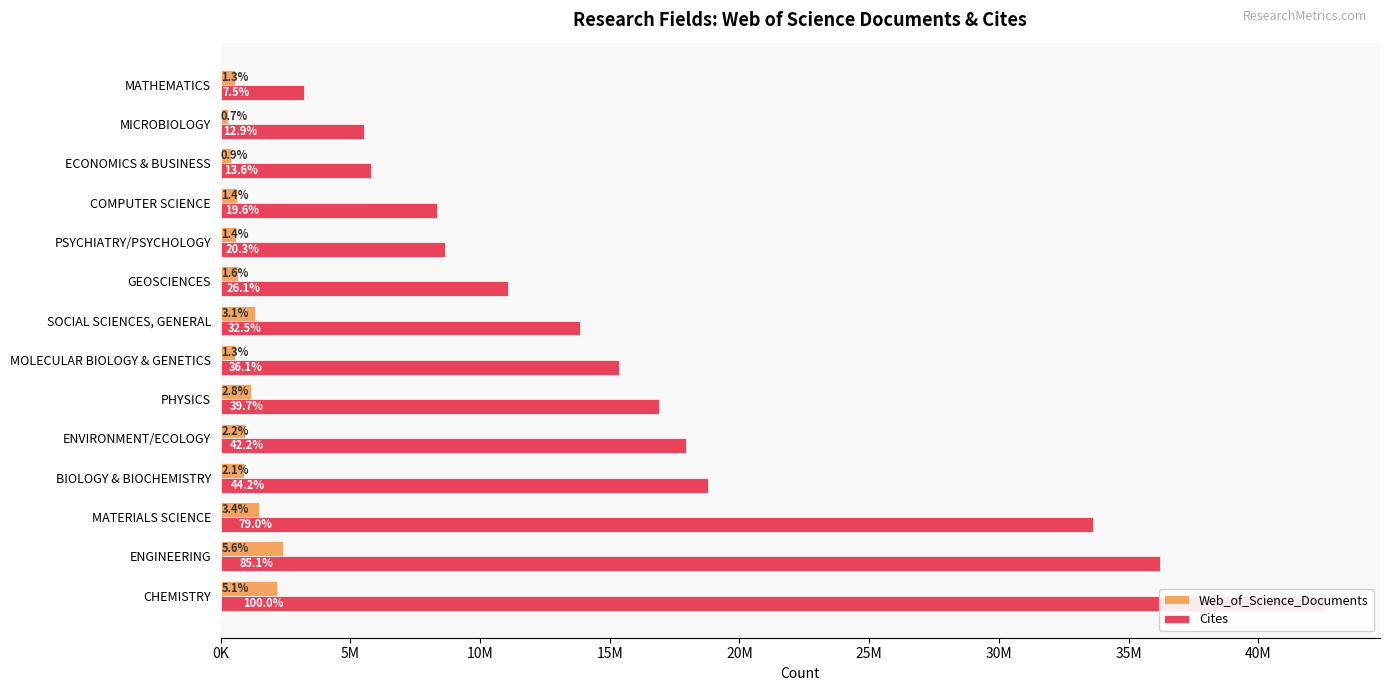

What is the difference between the maximum and minimum values in the Web_of_Science_Documents series?

2113218